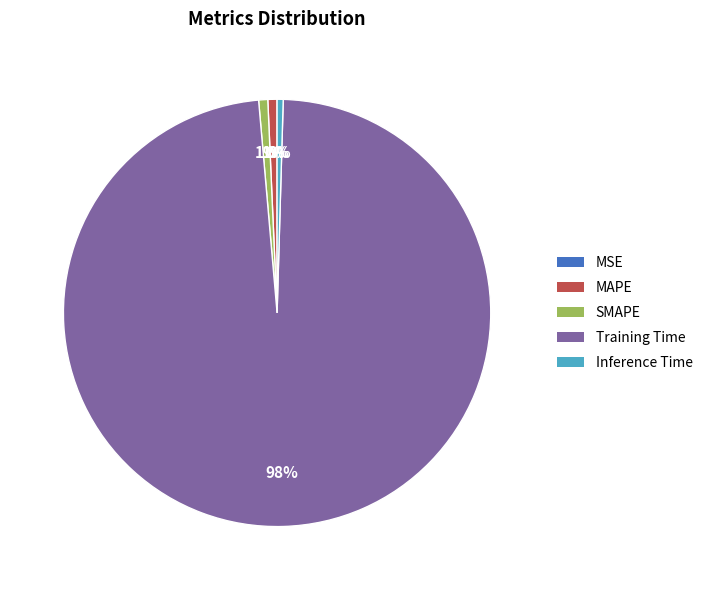

What is the largest slice in the pie chart?

Training Time